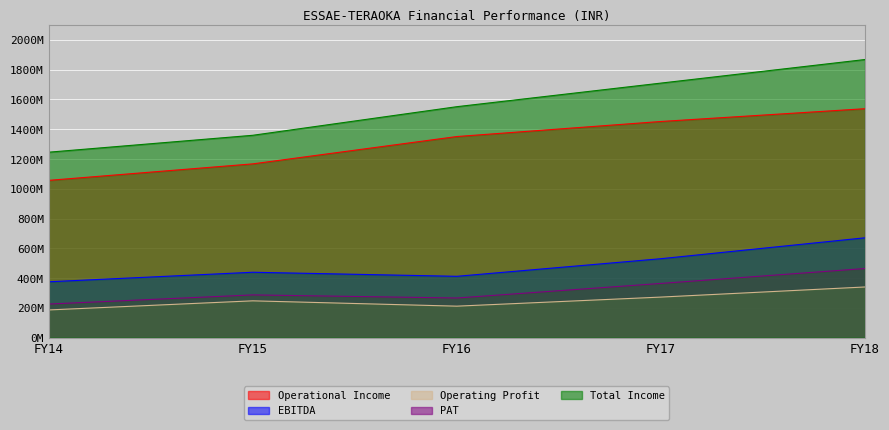

Count the number of categories in the chart.

5